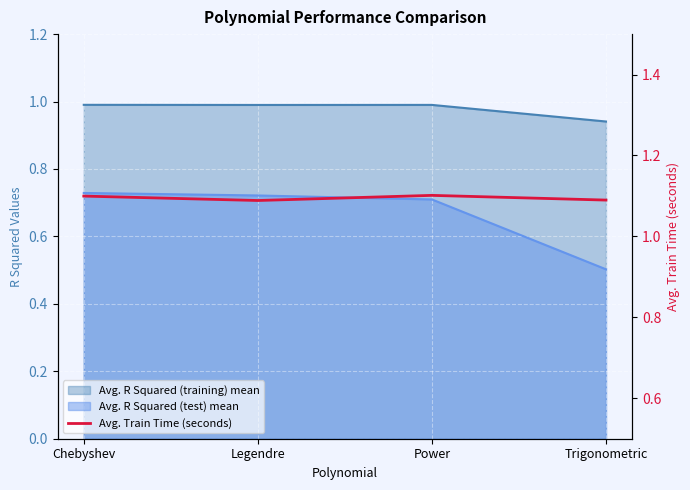

True or false: the data shows 1.1 at Power.

True